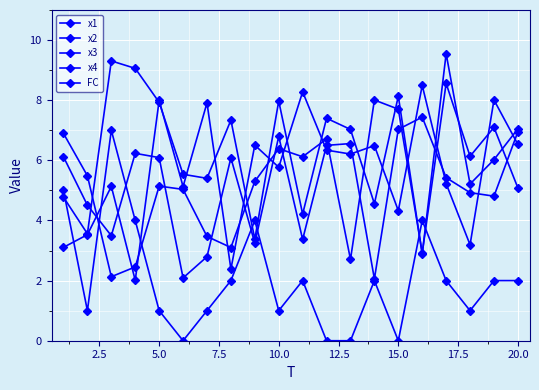

How many categories are shown in the chart?

20